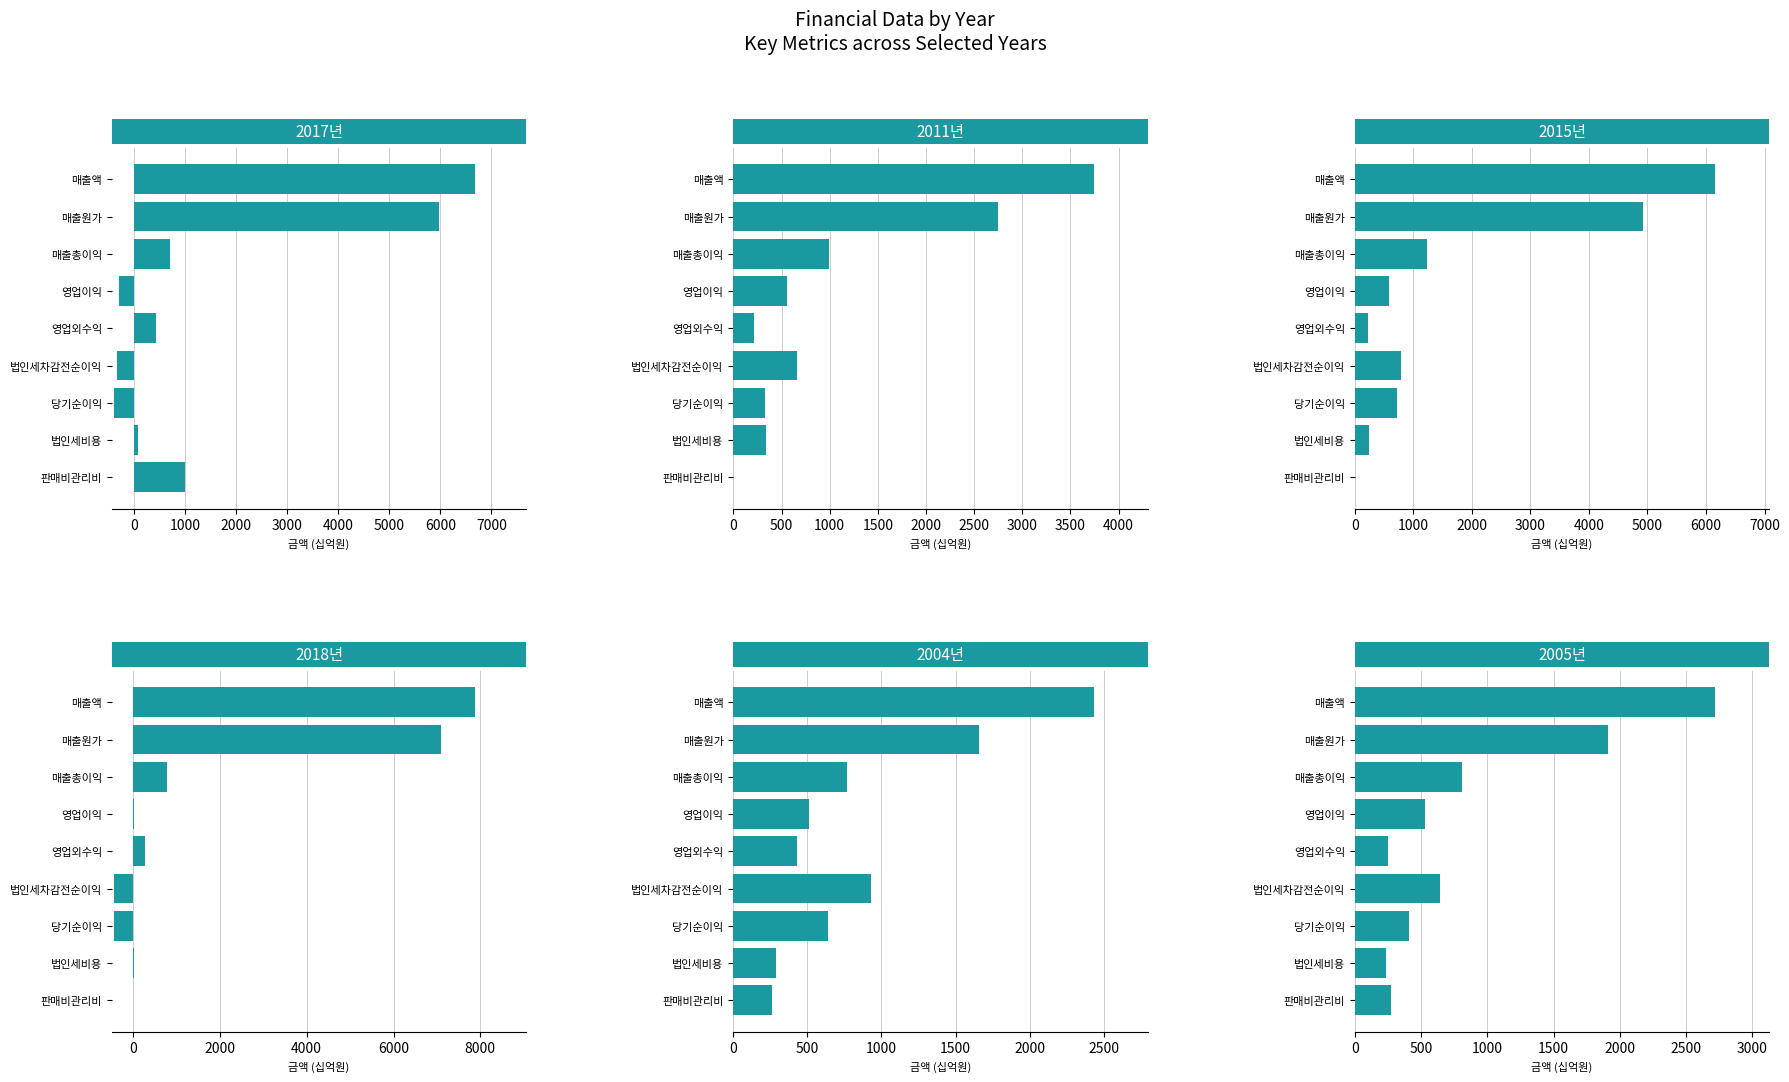

How many groups of bars are there?

9